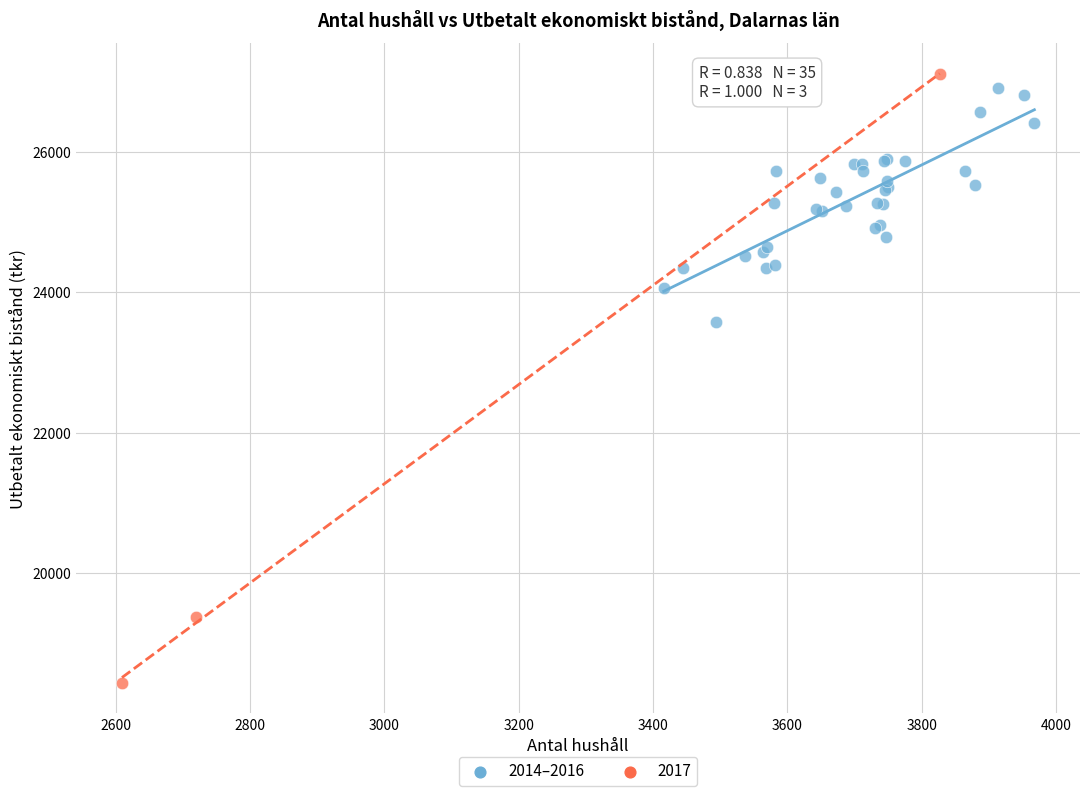

Which series reaches the minimum Y coordinate?

2017